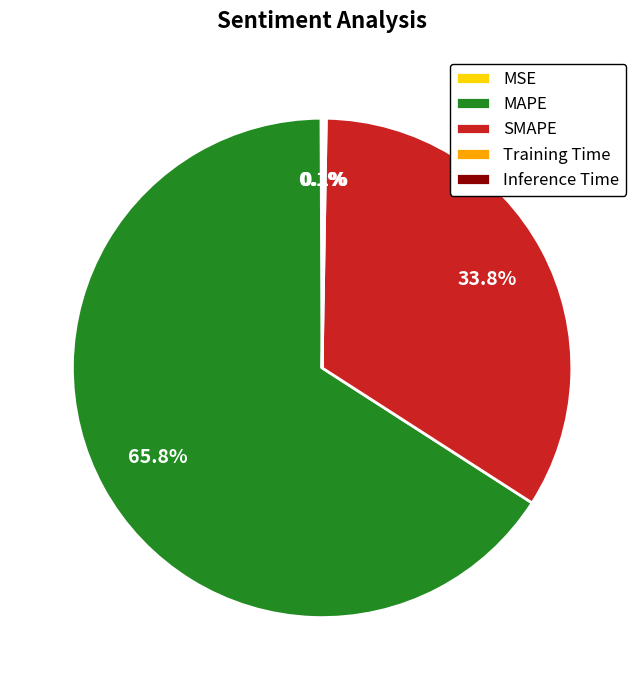

Which slice is the largest?

MAPE